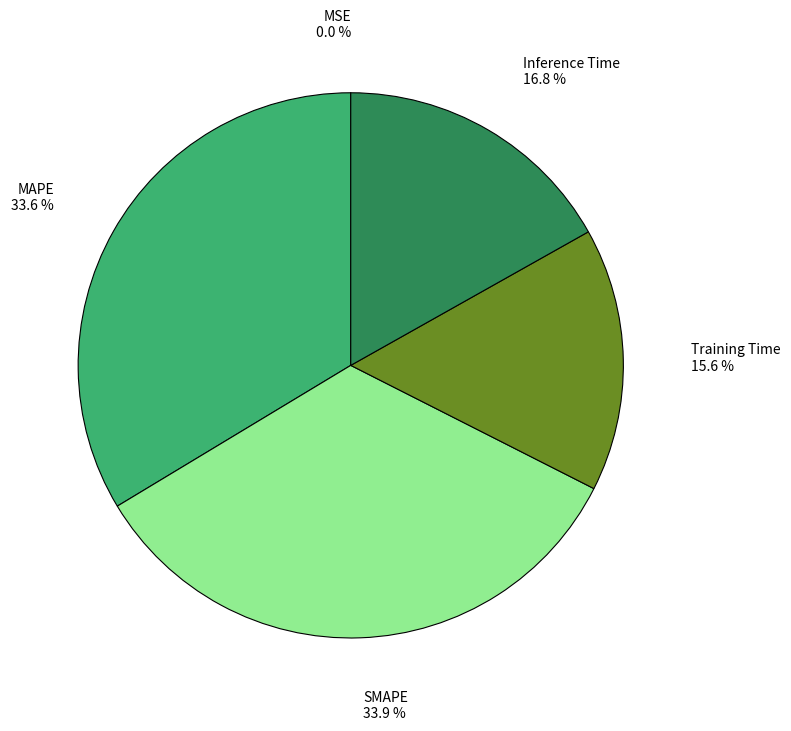

Which has a higher value, Inference Time or MAPE?

MAPE